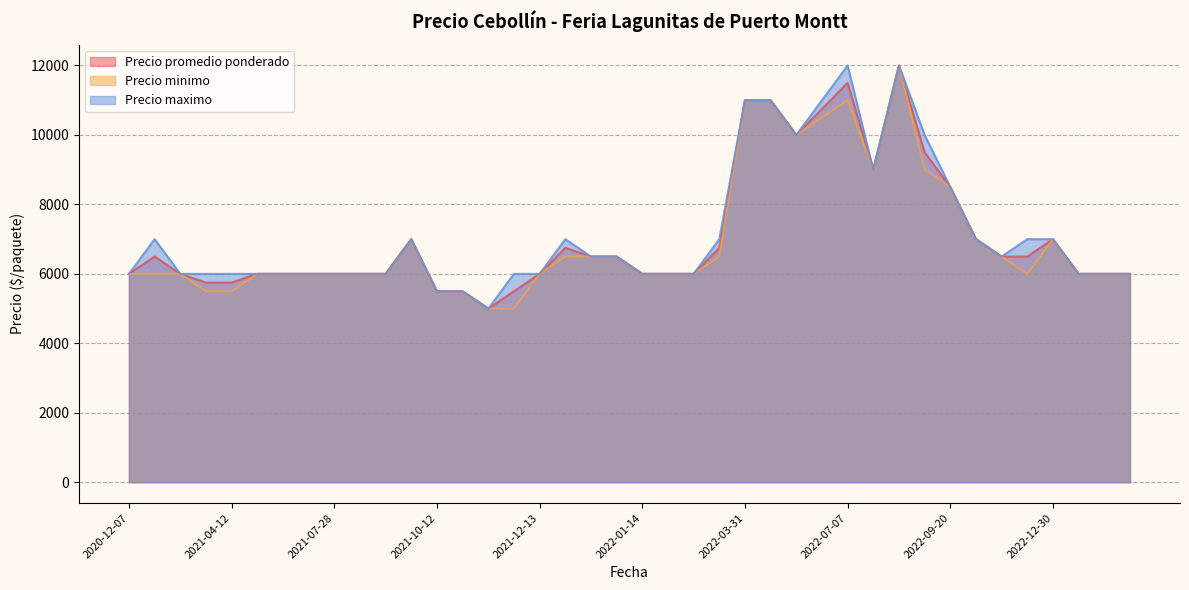

What is the sum of the Precio maximo values at 2022-03-31 and 2022-07-08?

23000